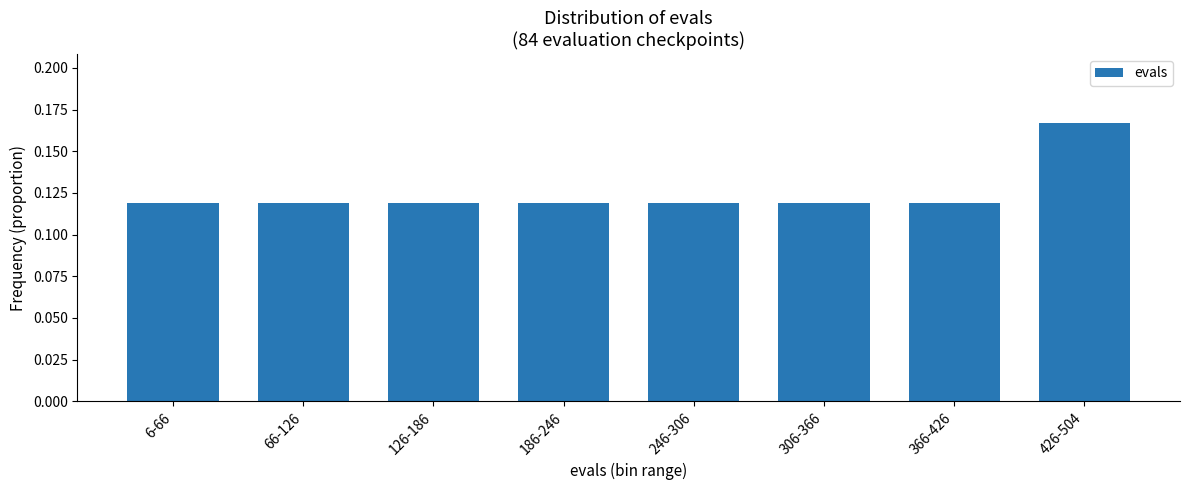

How many values are between 0 and 1?

8